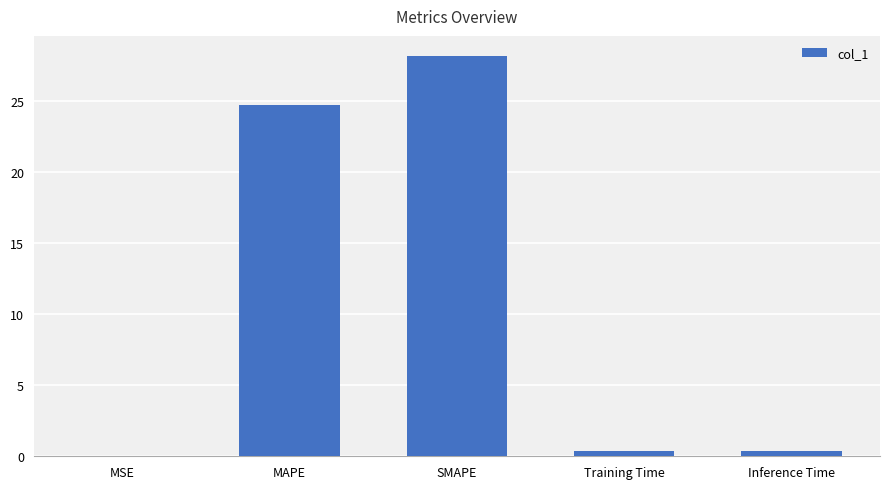

The chart shows a value of 0.4 at Inference Time. True or false?

True